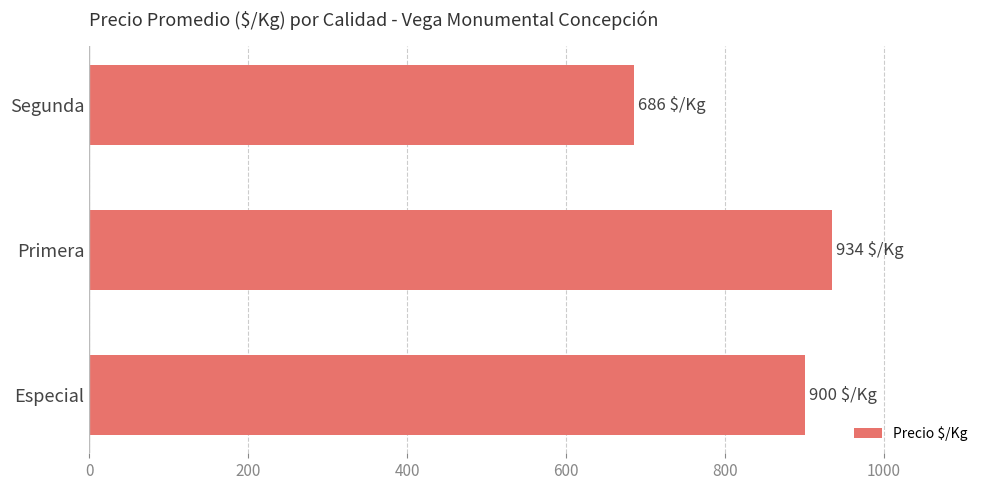

What is the minimum value shown in the chart?

686